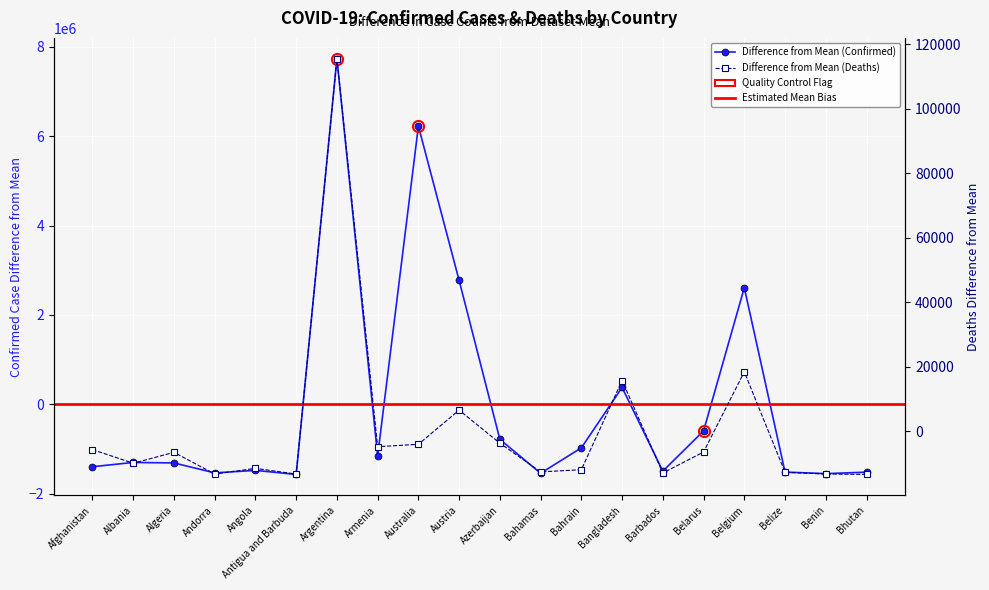

How many lines are shown in the chart?

2